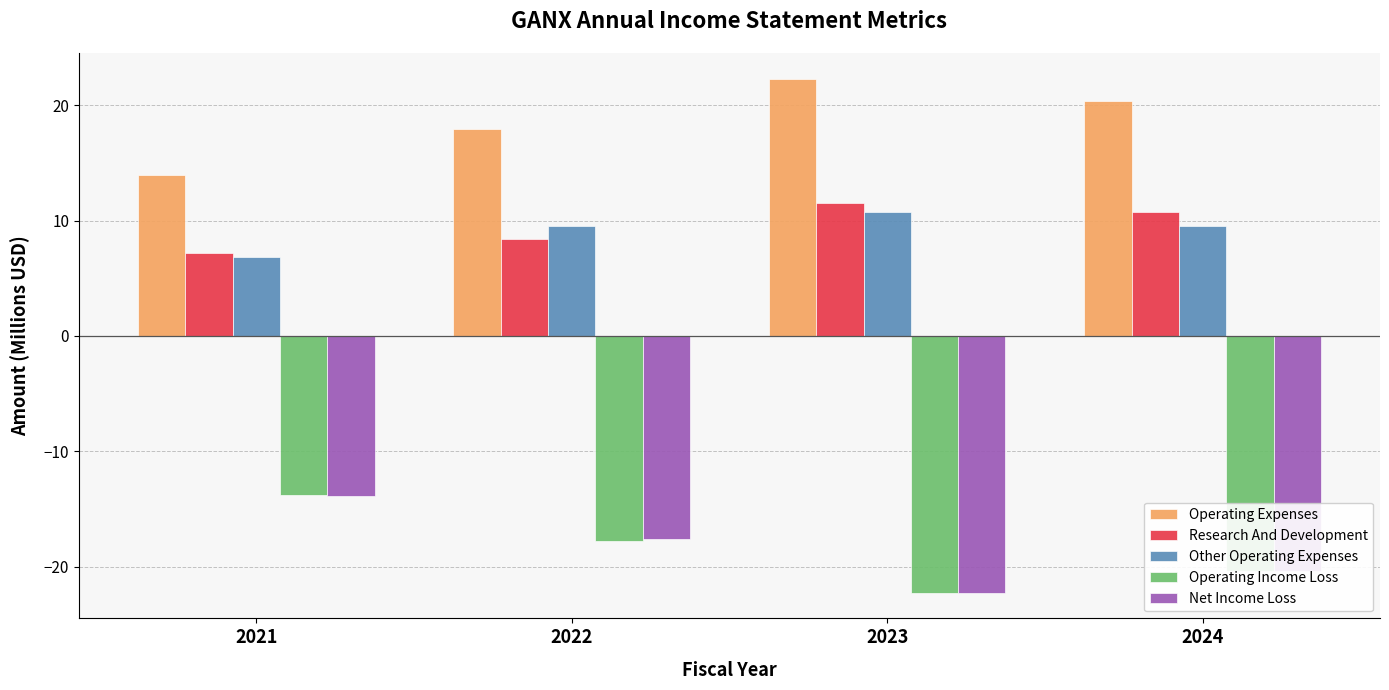

What is the total value across all series at 2021?

0.3